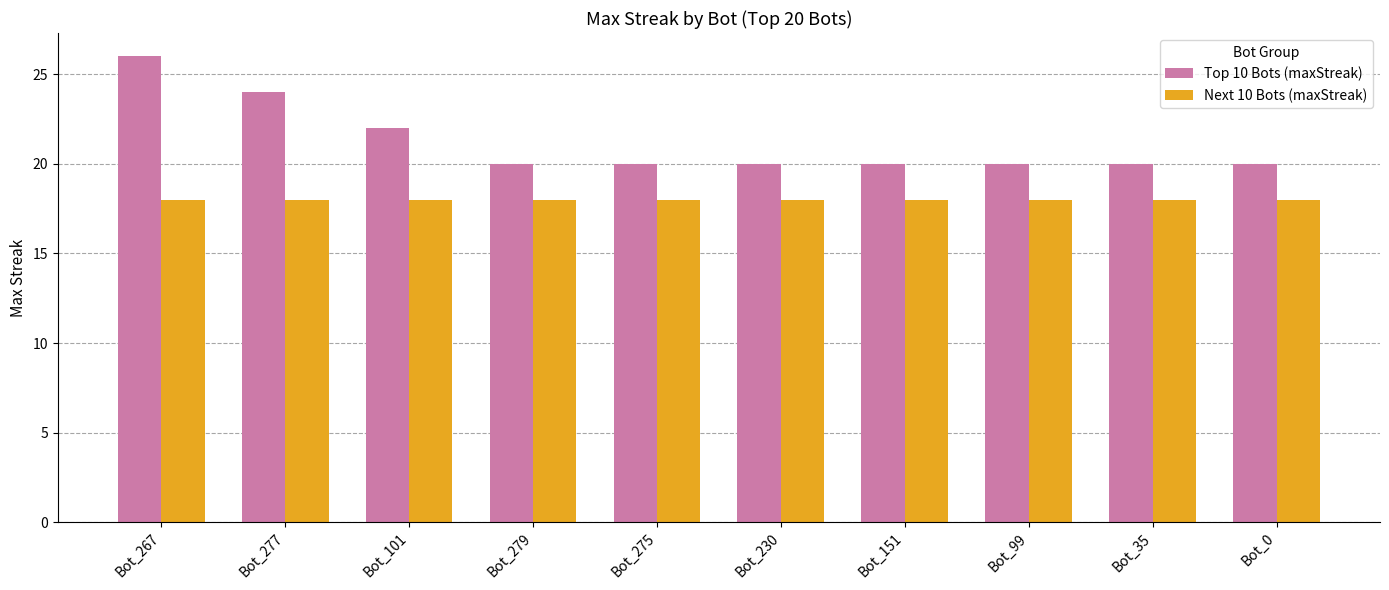

Rank the series at Bot_151 from highest to lowest value.

Top 10 Bots (maxStreak), Next 10 Bots (maxStreak)